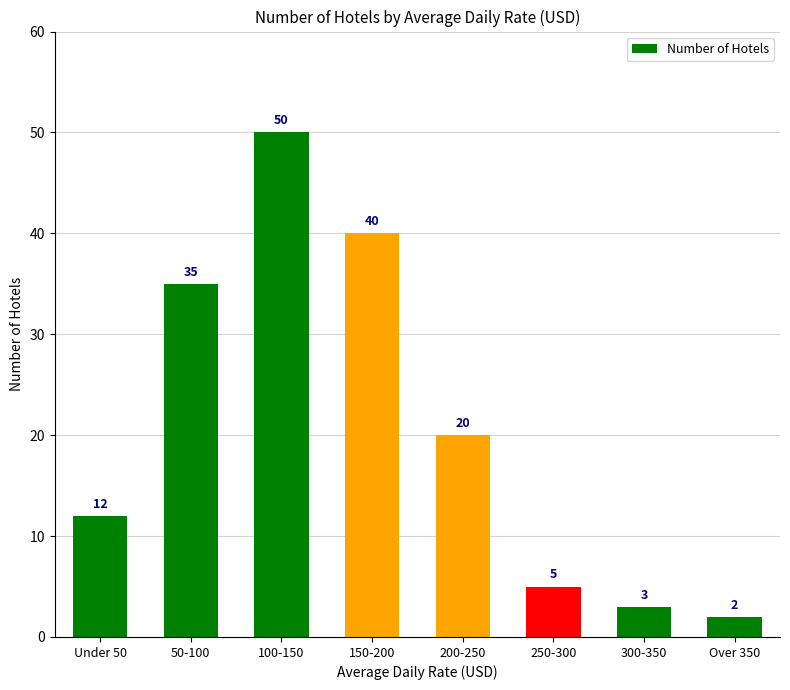

At which label is the value closest to 26?

200-250